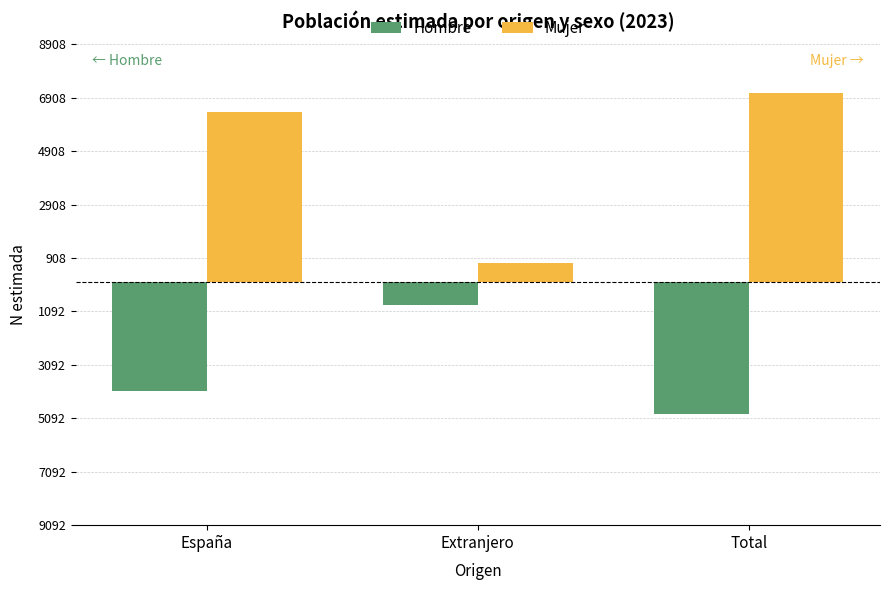

What is the difference between the Hombre values at Total and Extranjero?

4055